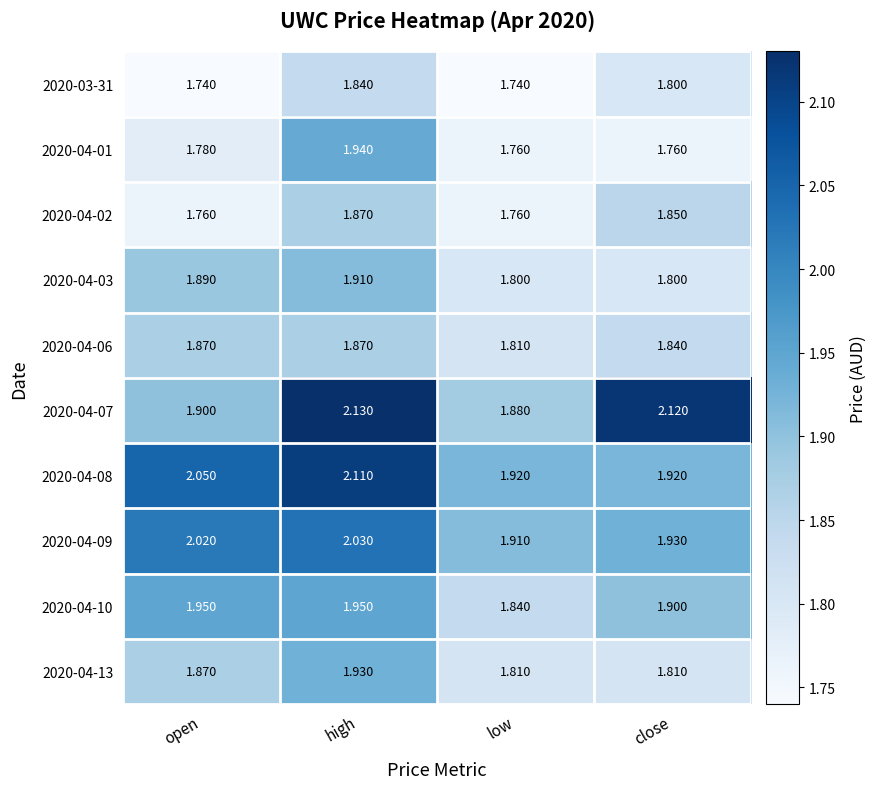

At which category is the sum across all series the highest?

high